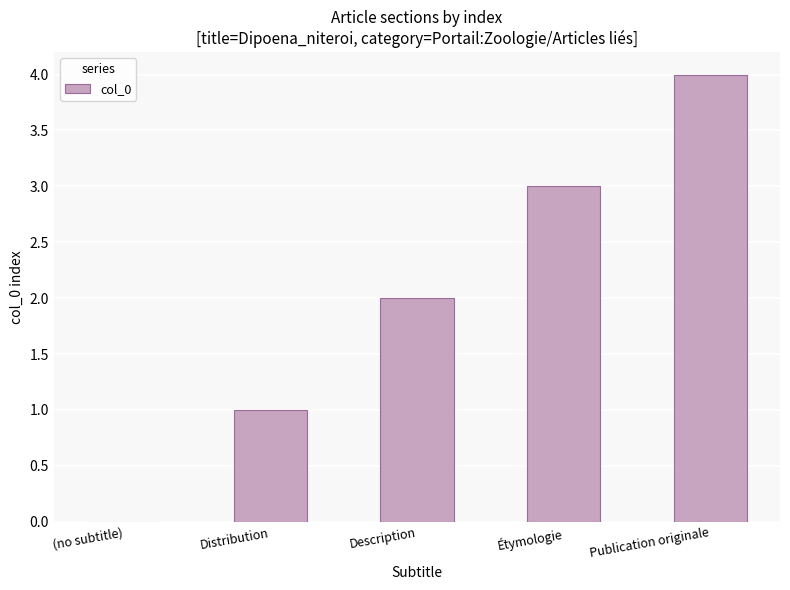

Reading left to right, list all the values displayed in this chart.

(no subtitle)=0	Distribution=1	Description=2	Étymologie=3	Publication originale=4